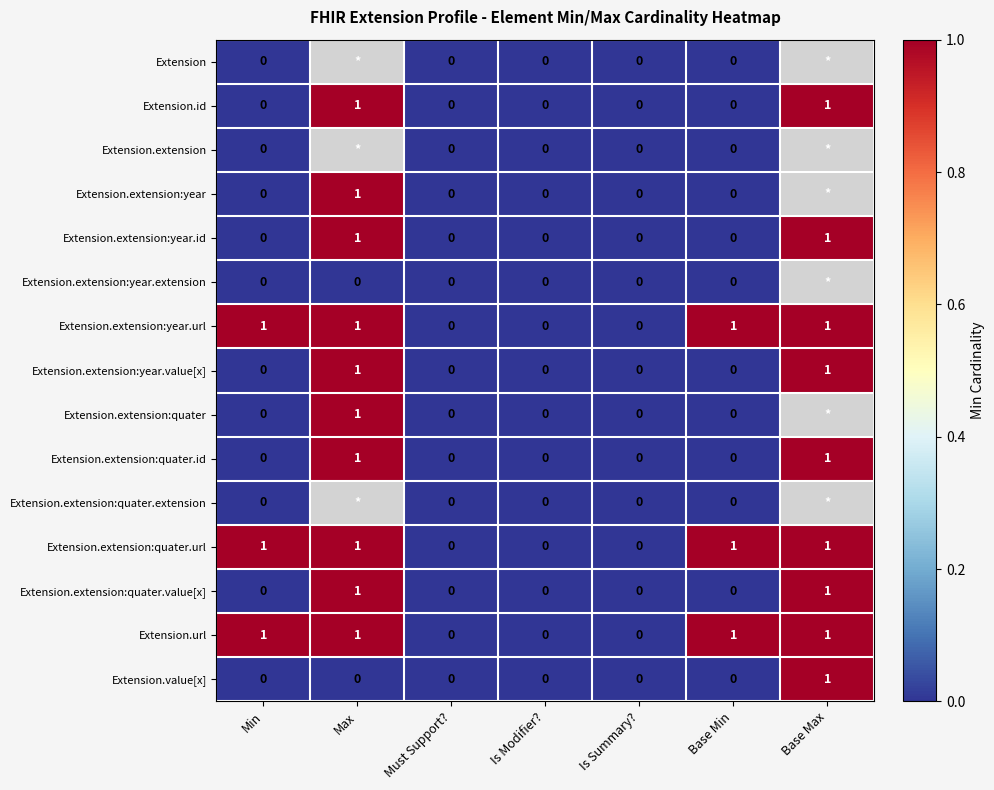

Is it true that Extension.extension:quater.id equals 0 at Must Support??

True